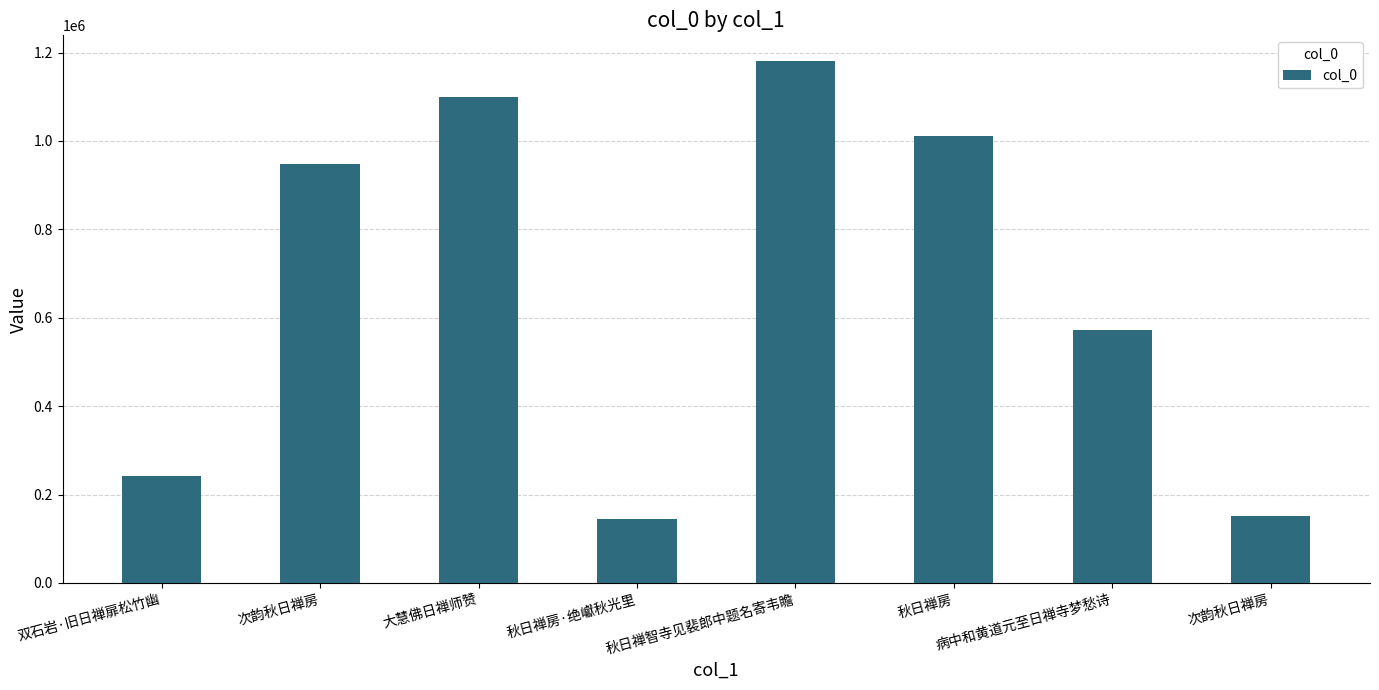

How many data points are less than 948623?

4